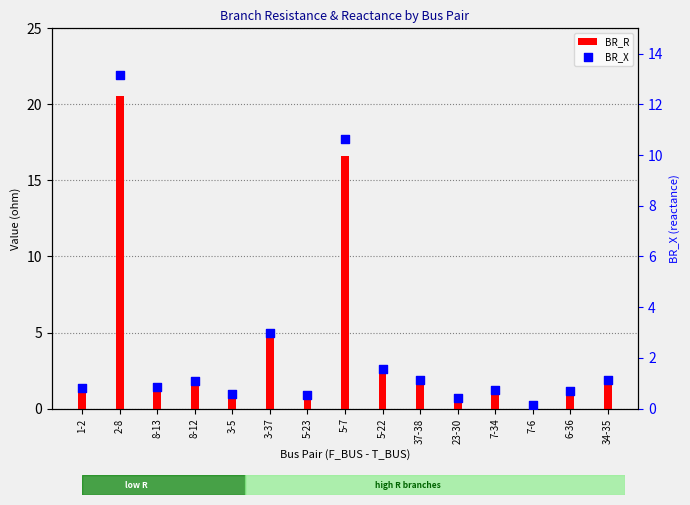

Which series contains the highest Y value?

BR_R